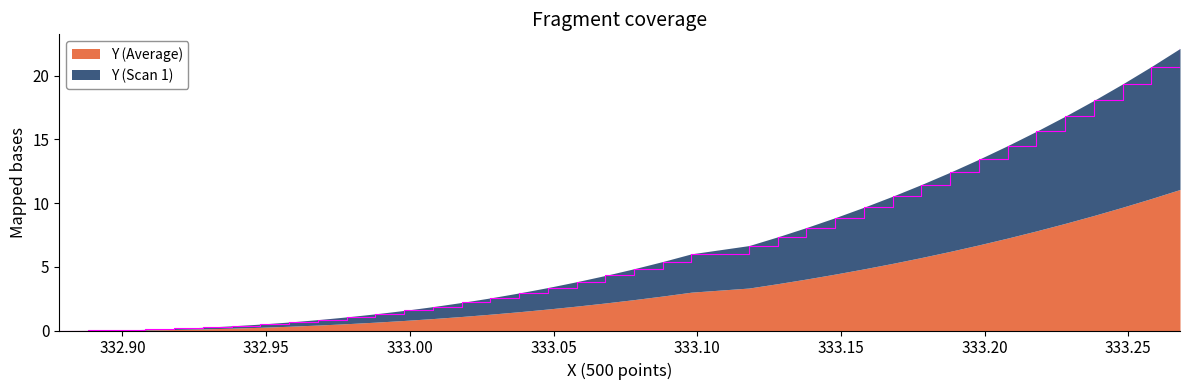

True or false: the data has more than 2 interior local peaks.

False